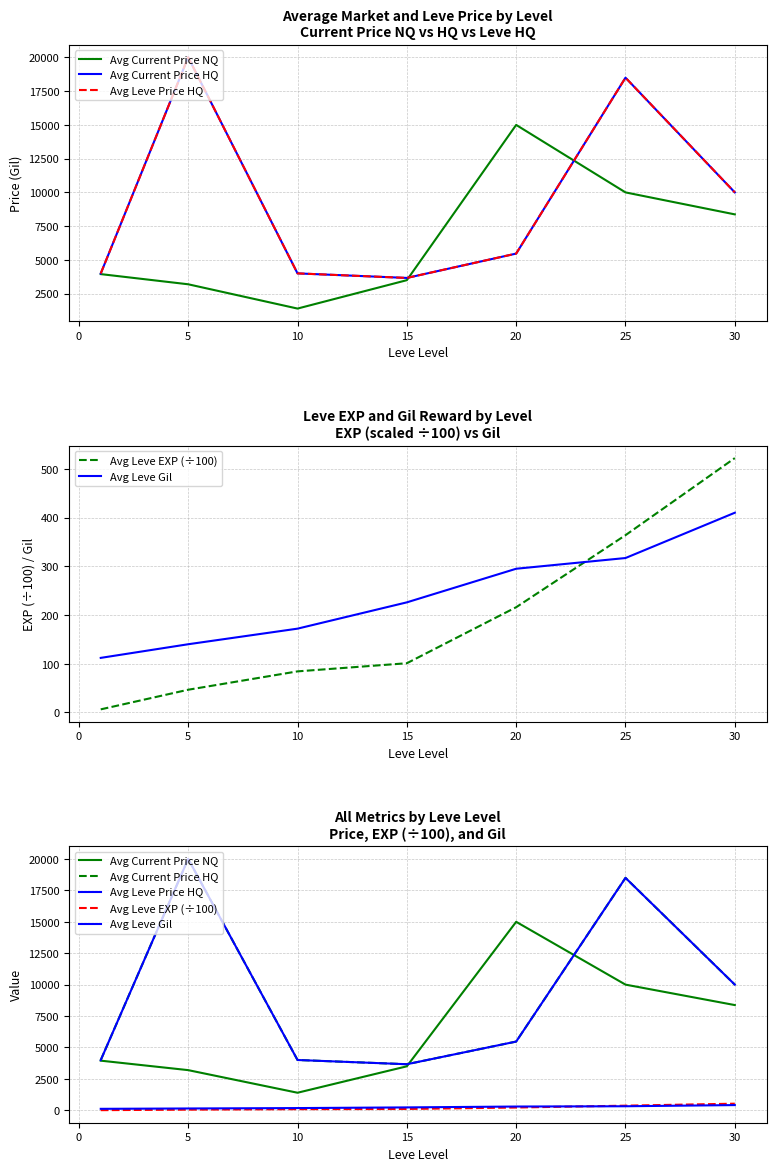

True or false: Avg Leve Gil and Avg Current Price HQ cross at least once.

False